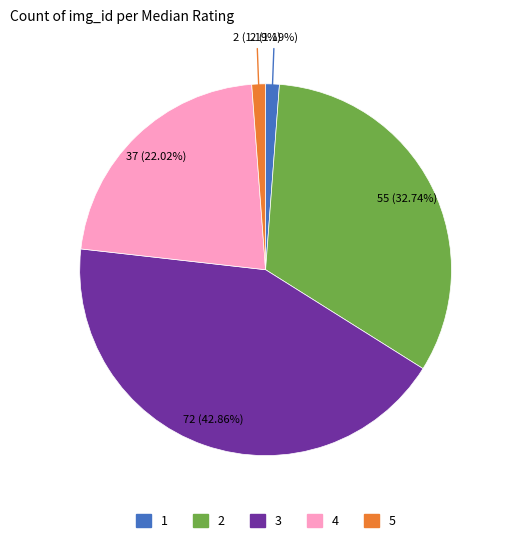

What is the ratio of the value at 5 to the value at 4?

0.1